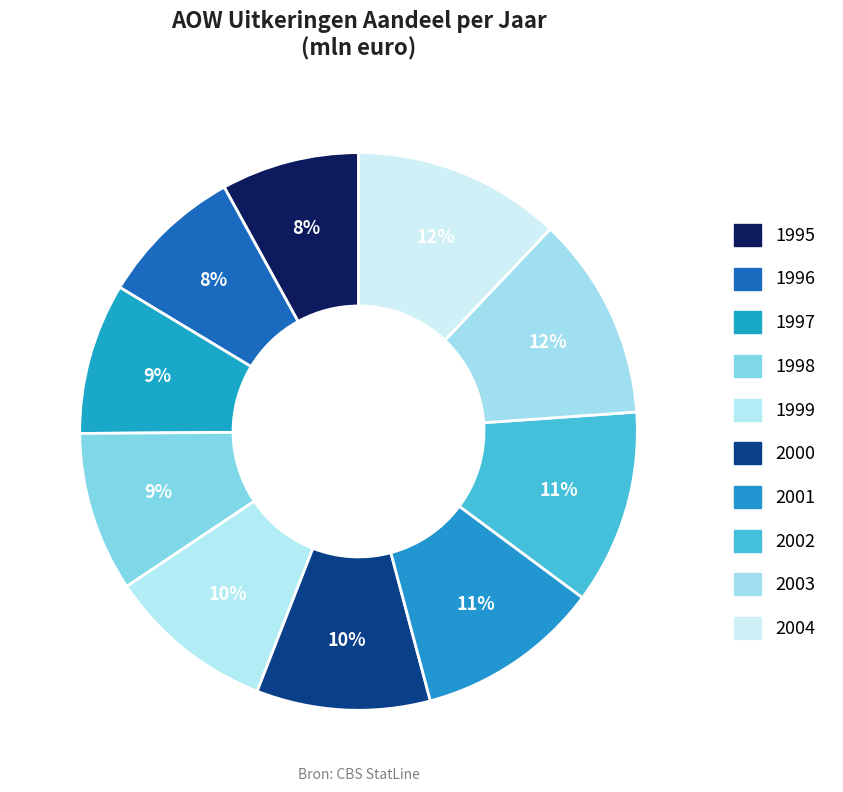

How many slices are in this pie chart?

10